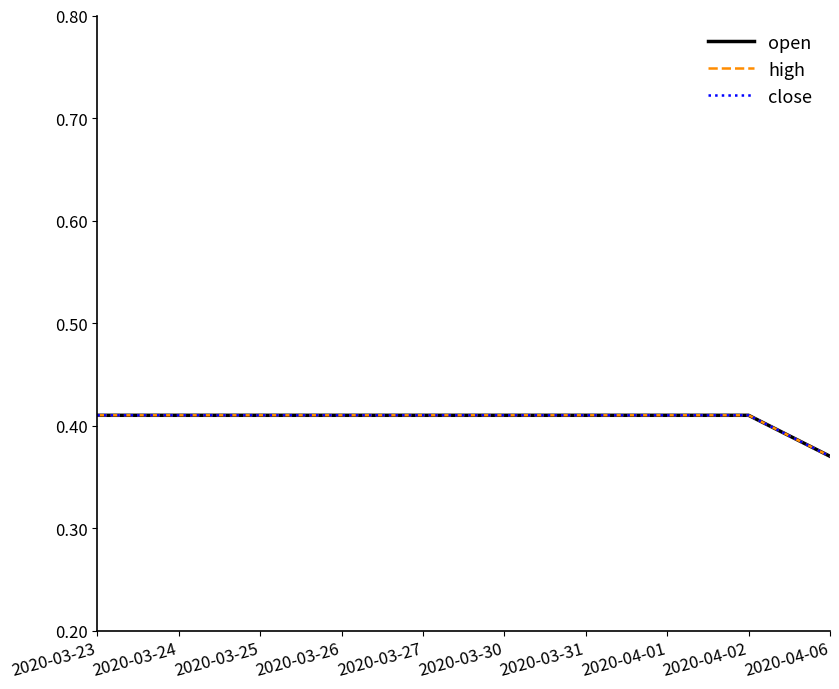

Does the chart have visible grid lines?

No